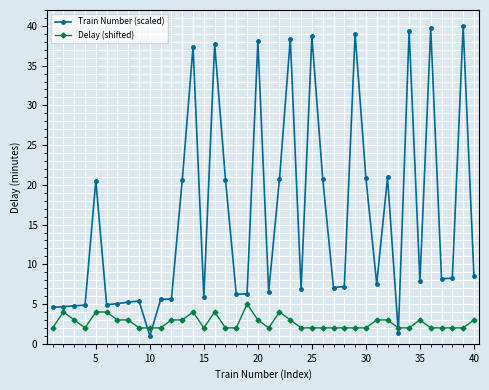

What is the highest value of the Train Number (scaled) series?

40.0